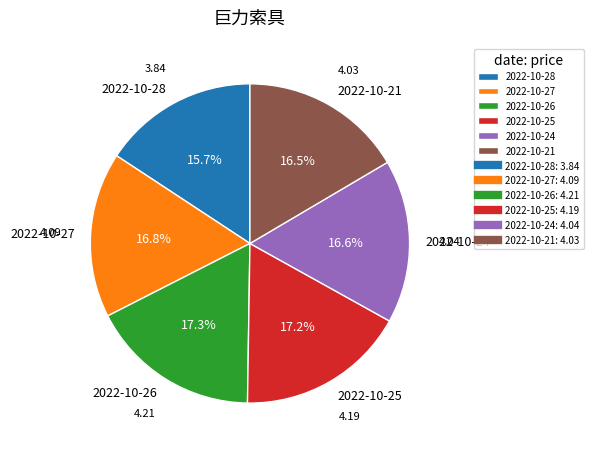

Does any single category account for the majority?

No